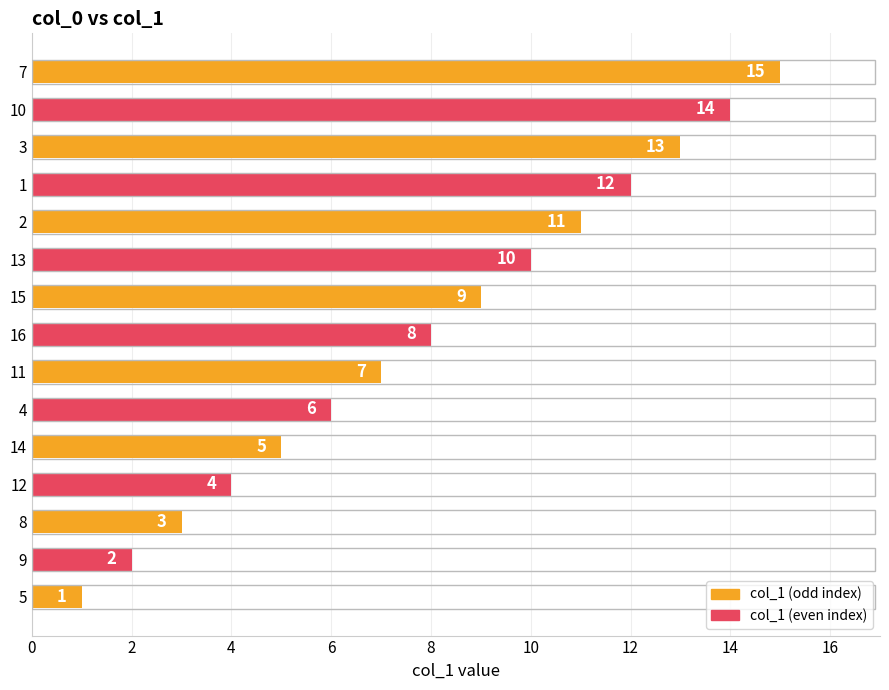

The chart shows a value of 16 at 11. True or false?

False